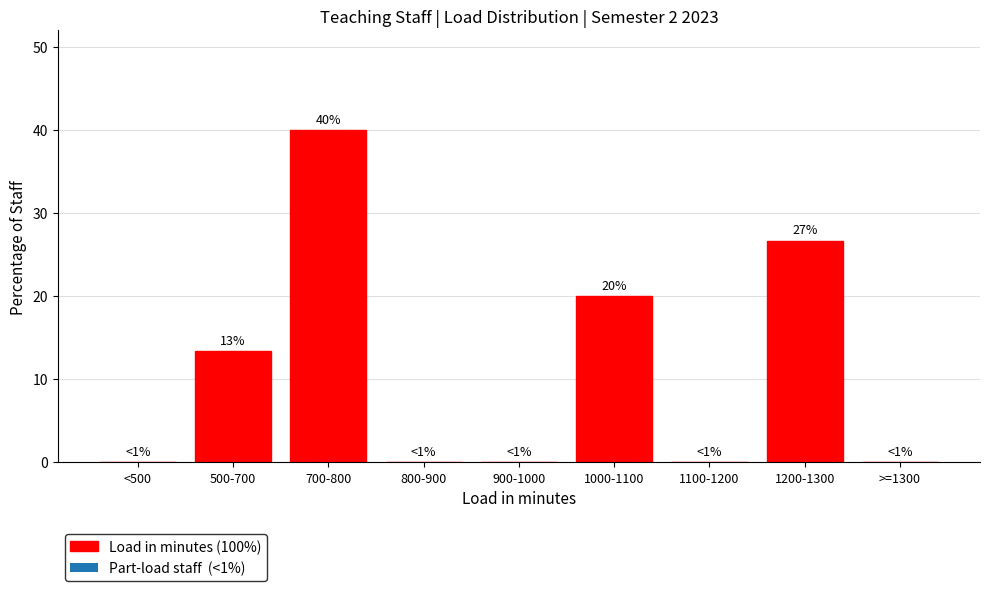

Reading left to right, what are all the values shown in this chart?

<500=0.0	500-700=13.3	700-800=40.0	800-900=0.0	900-1000=0.0	1000-1100=20.0	1100-1200=0.0	1200-1300=26.7	>=1300=0.0